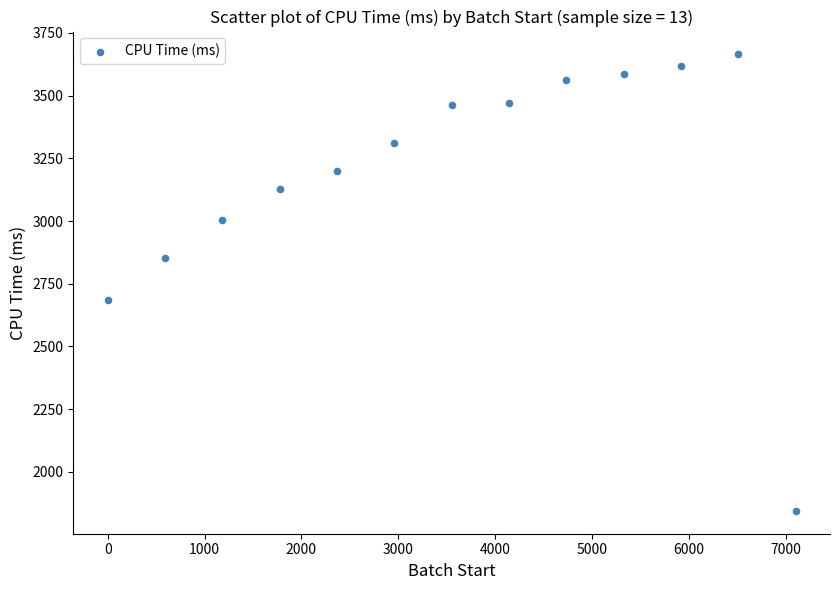

What Y value in the scatter plot is closest to 2754?

2686.3